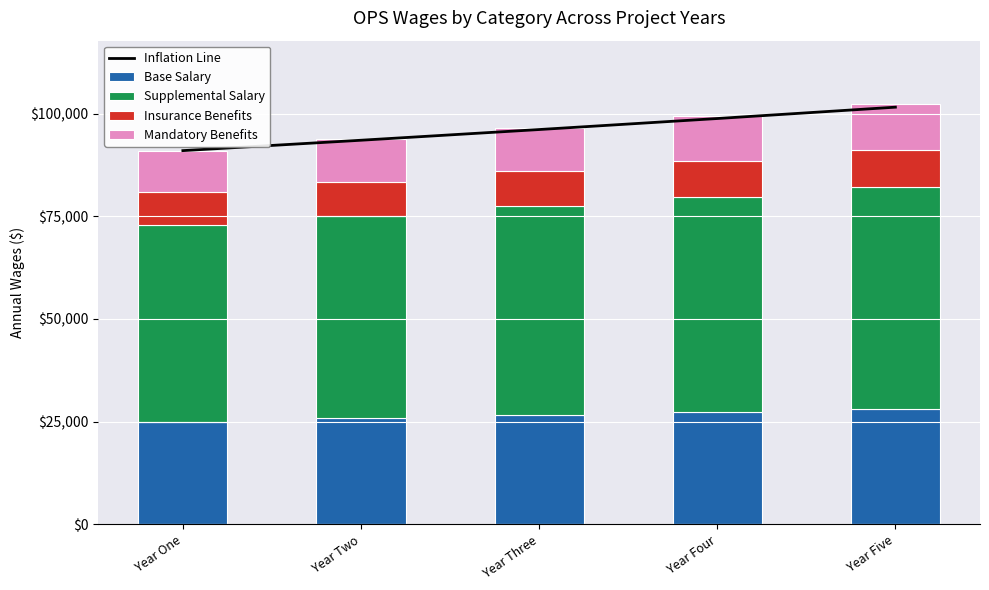

Which series changed the most between Year Two and Year Four?

Inflation Line